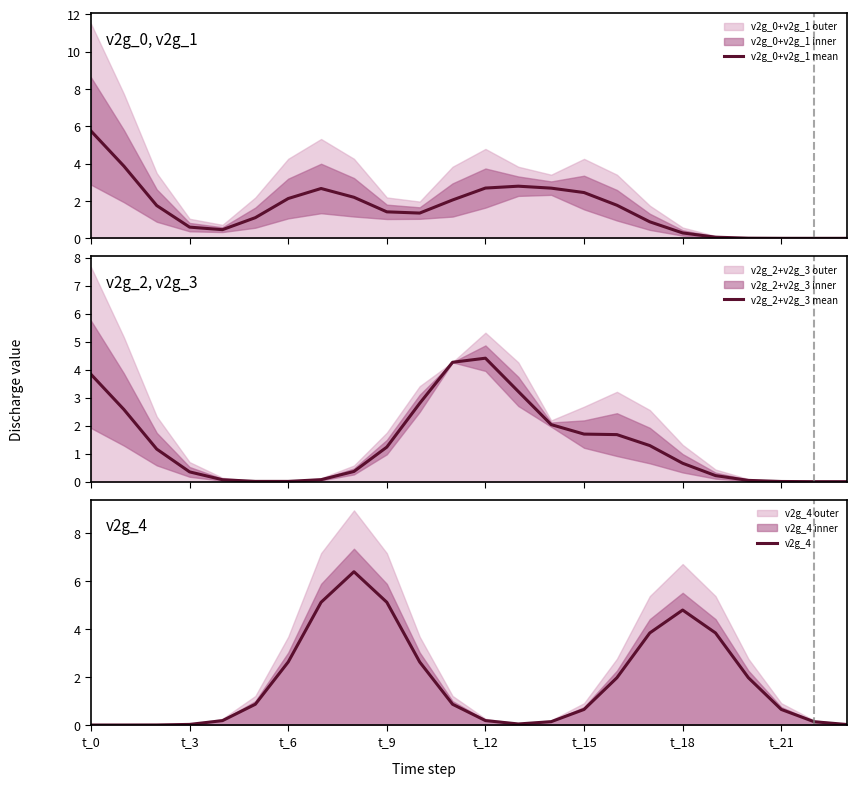

What is the difference between the maximum and minimum values in the v2g_4 series?

6.4